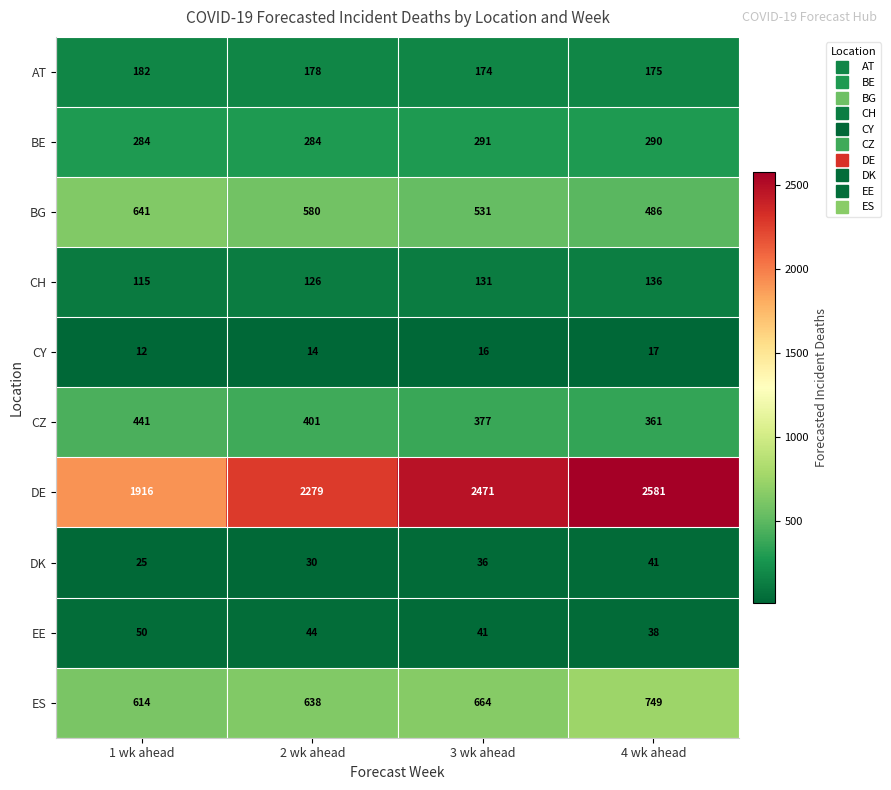

What is the difference between the maximum and minimum values in the DK series?

16